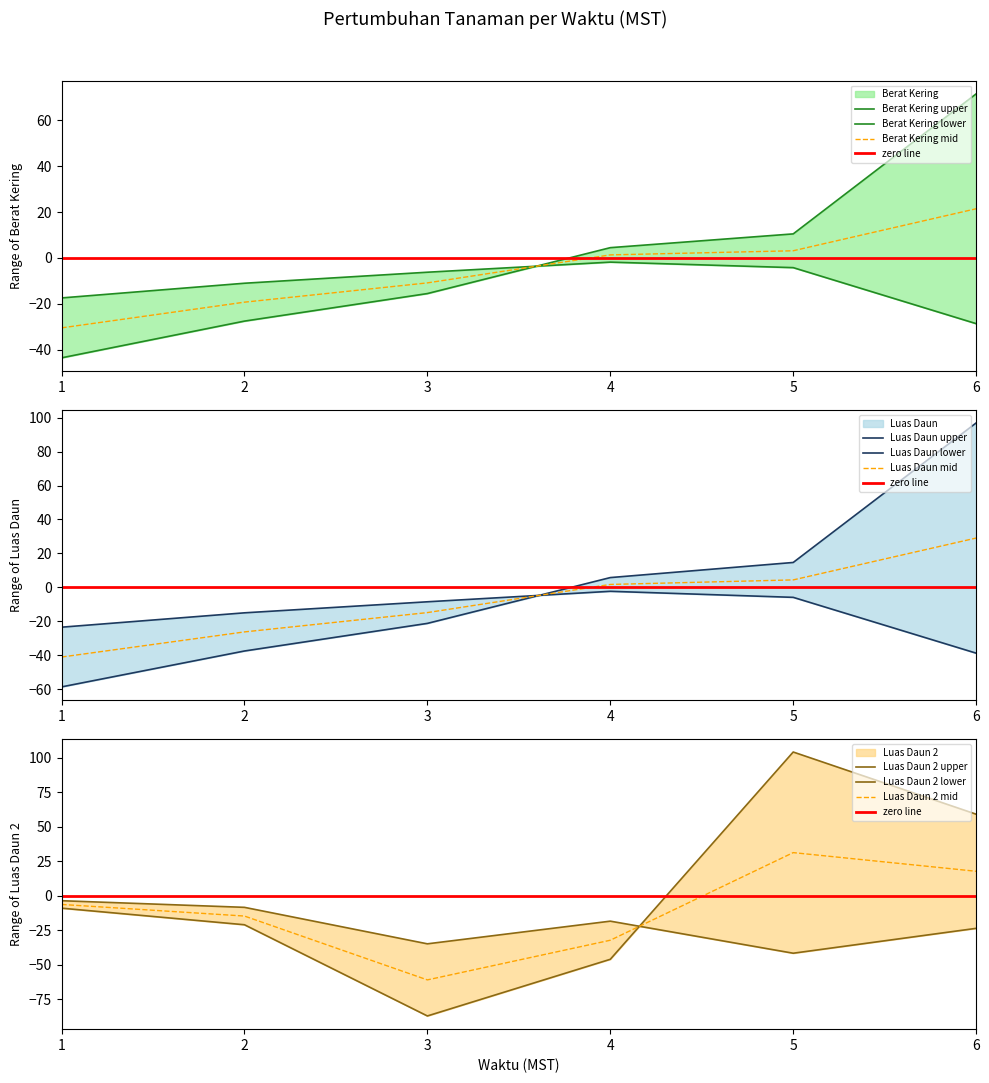

Which series has the widest spread of values?

Luas Daun 2